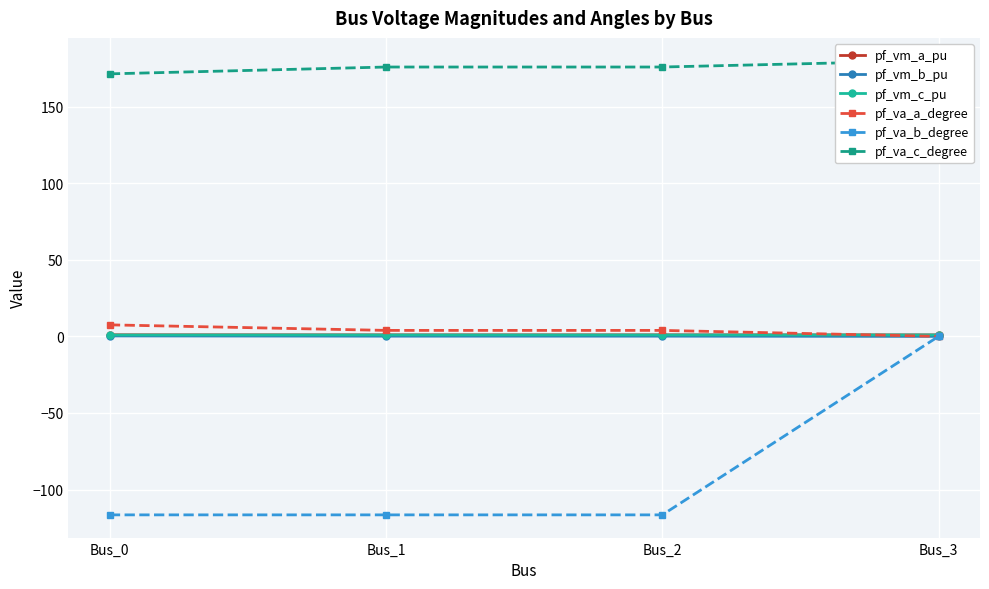

What is the difference between the highest and lowest values at Bus_0?

287.9